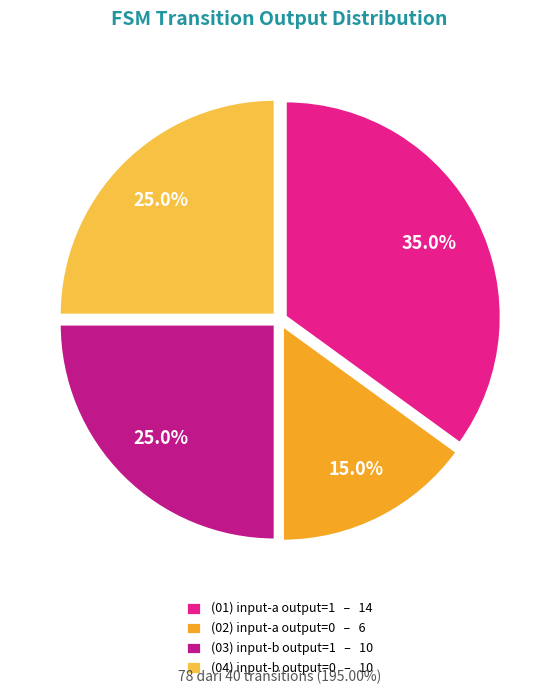

Between (02) input-a output=0 – 6 and (04) input-b output=0 – 10, which is larger?

(04) input-b output=0 – 10